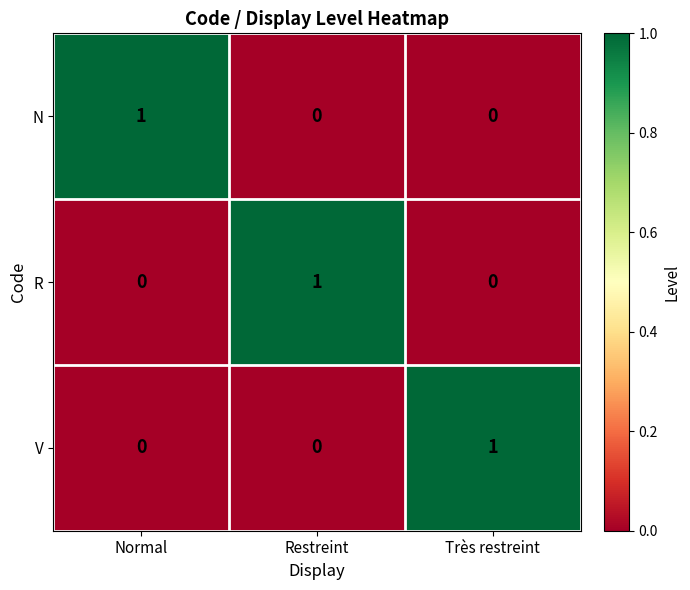

Which category has the highest value in the N series?

Normal